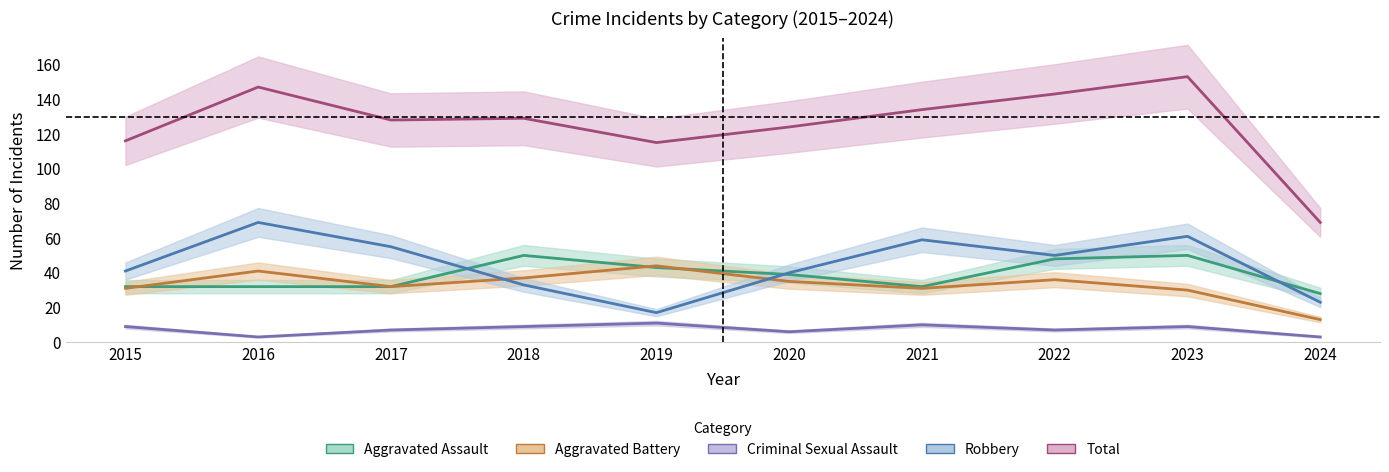

At which category is the sum across all series the highest?

2023